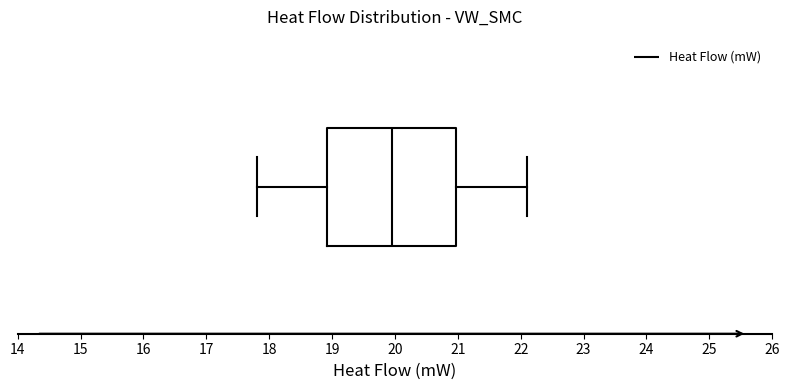

Transcribe this box plot: give where the median line is, the range the box spans, and where the two whiskers end, as read against the x-axis. The values are not printed on the chart, so give them approximately, as read against the axis.

median 20.0, box 18.9 to 21.0, whiskers 17.8 to 22.1